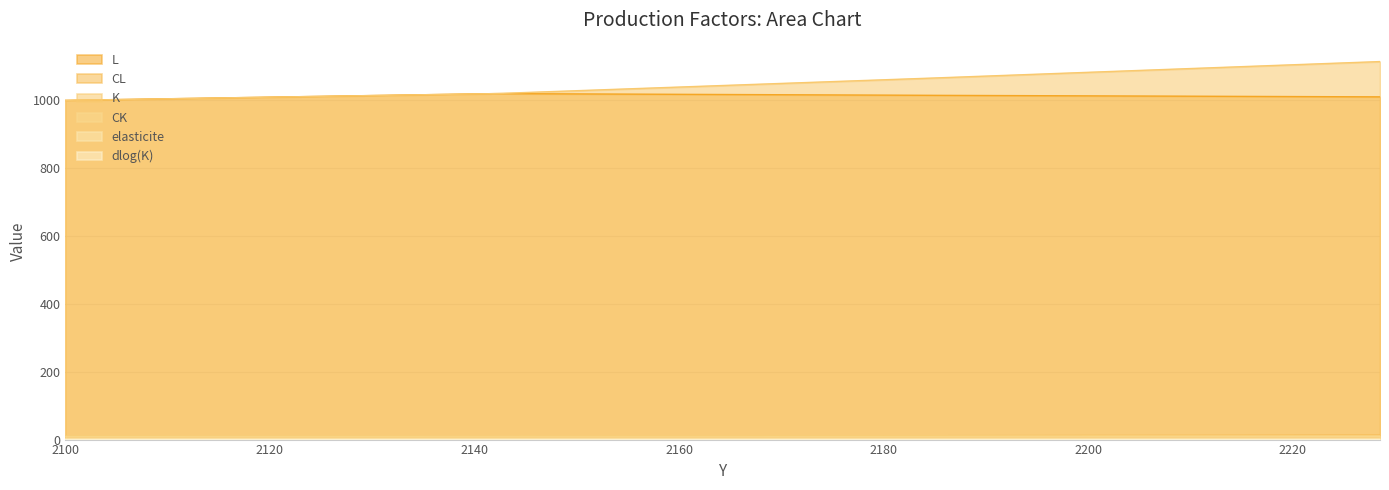

What is the difference between the maximum and minimum values in the K series?

114.5